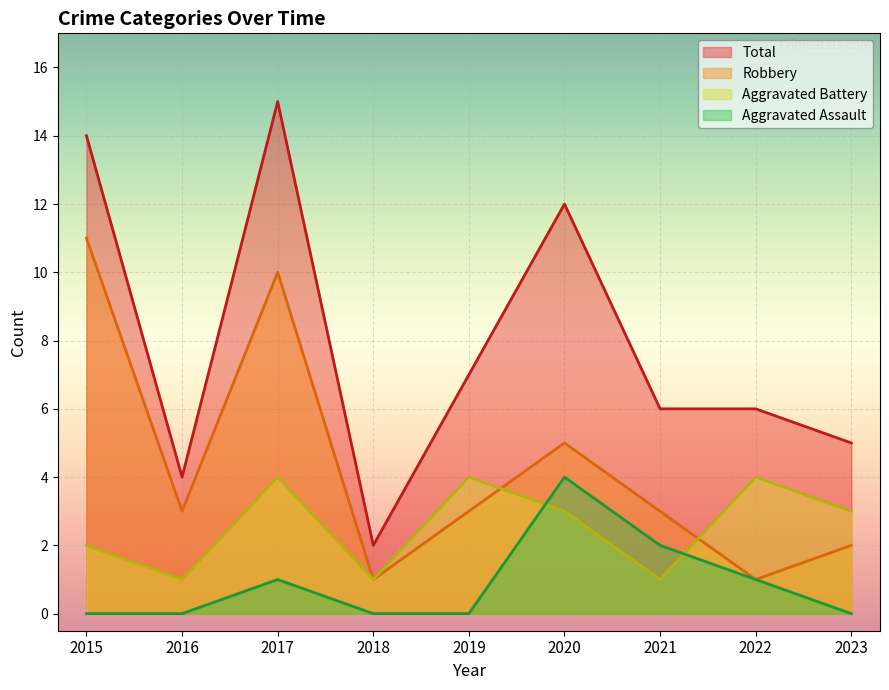

At which category is the sum across all series the highest?

2017